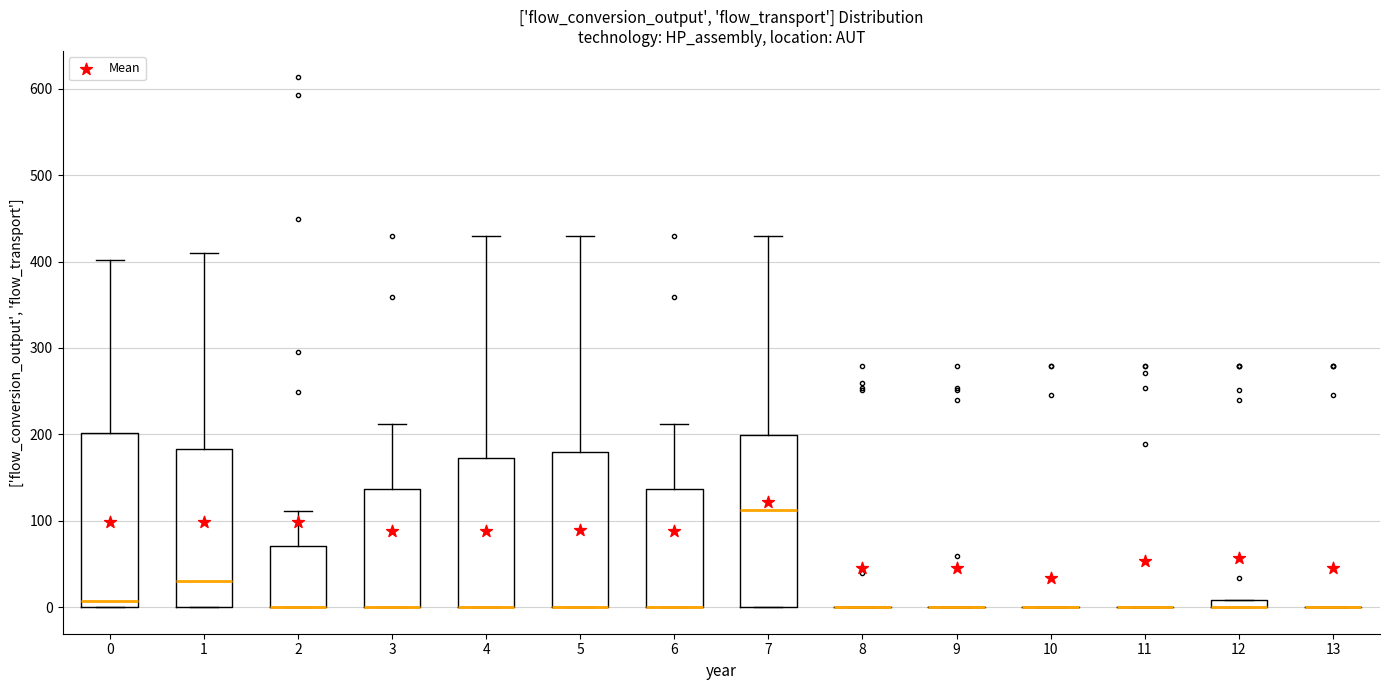

Where is the upper edge of the box at x = 3 on the y-axis? The values are not printed on the chart, so give them approximately, as read against the axis.

140